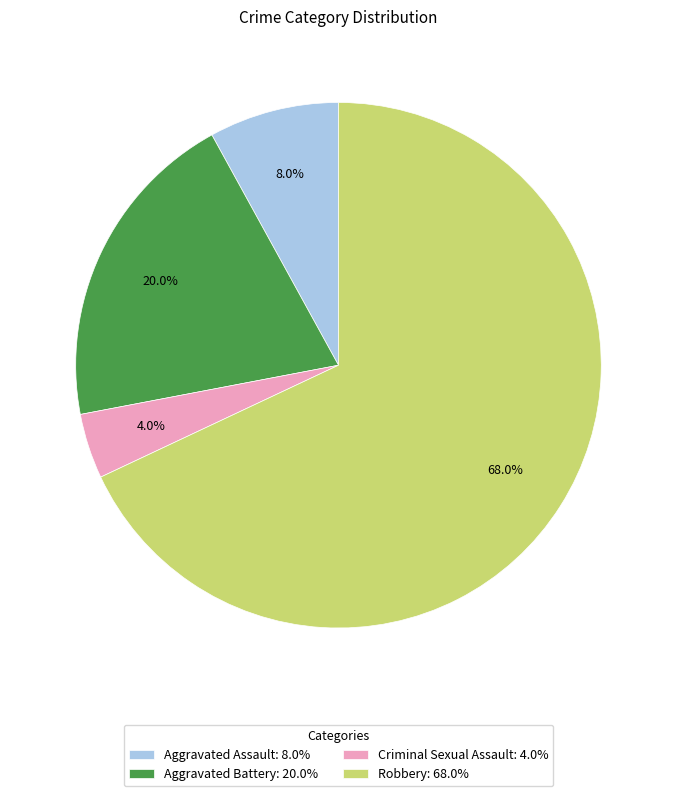

True or false: Robbery accounts for 68% of the total.

True